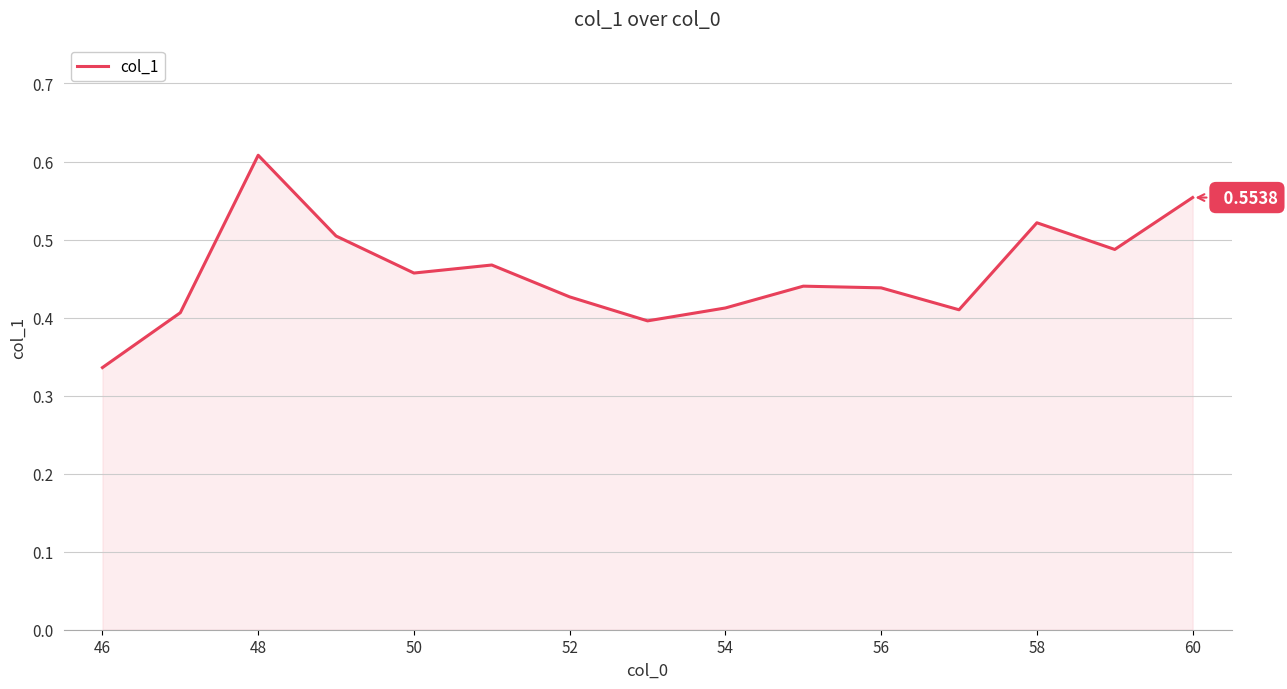

How many points are higher than both their immediate neighbors (excluding endpoints)?

4